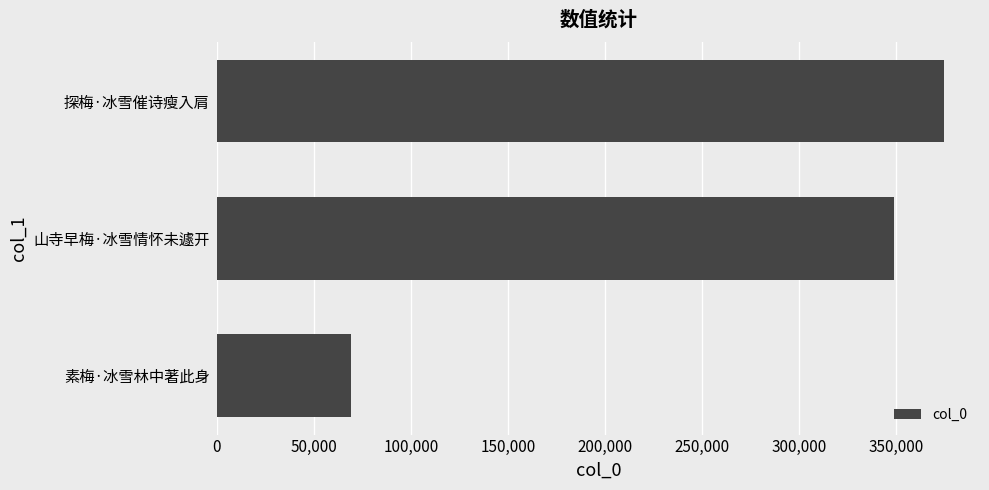

List the labels in order of value, largest first.

探梅·冰雪催诗瘦入肩, 山寺早梅·冰雪情怀未遽开, 素梅·冰雪林中著此身